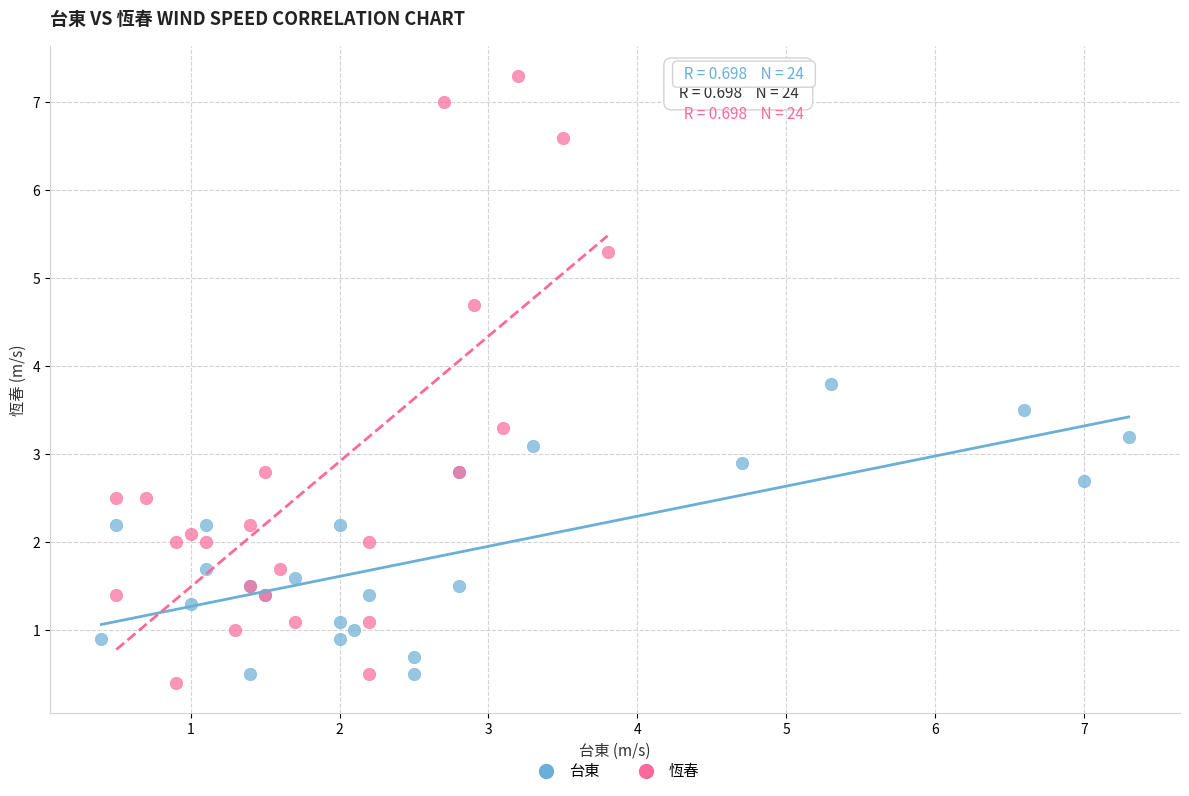

Which series has the widest spread of Y values?

恆春